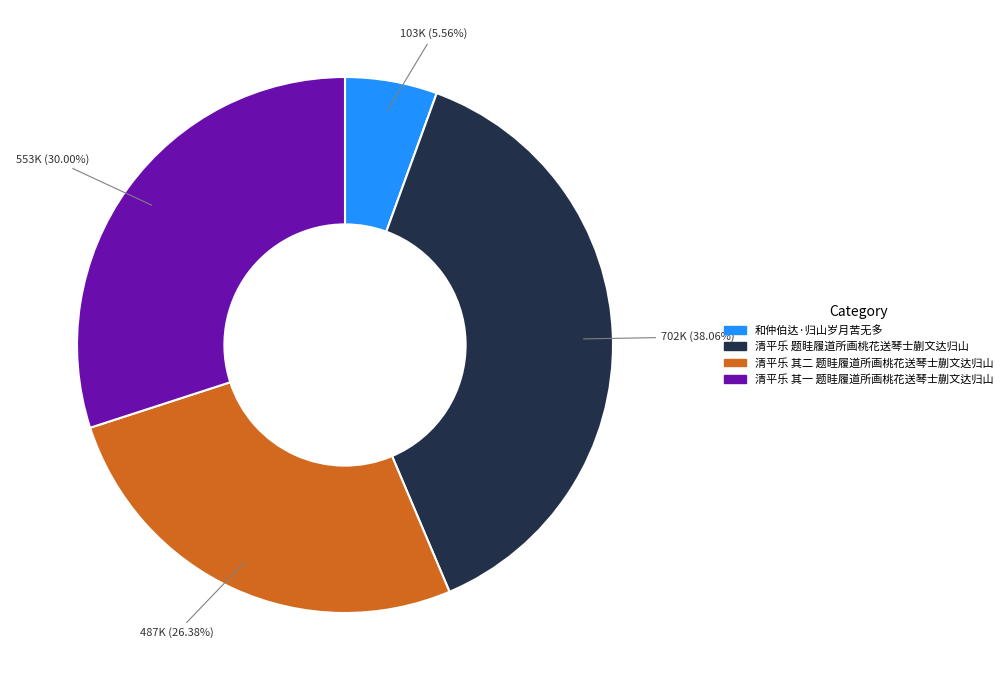

Which has a higher value, 清平乐 题眭履道所画桃花送琴士蒯文达归山 or 和仲伯达·归山岁月苦无多?

清平乐 题眭履道所画桃花送琴士蒯文达归山